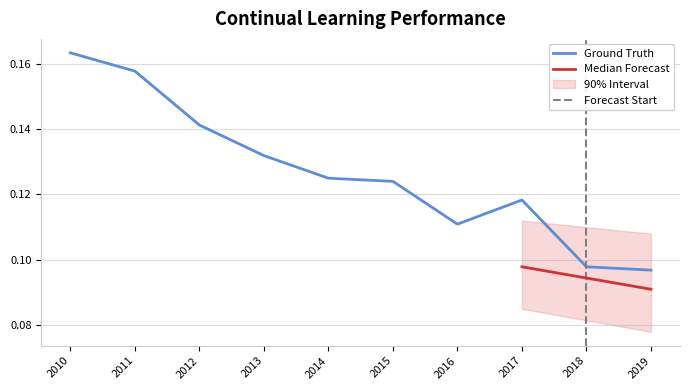

Reading right to left, what are all the values shown in this chart?

2019=0.1	2018=0.1	2017=0.1	2016=0.1	2015=0.1	2014=0.1	2013=0.1	2012=0.1	2011=0.2	2010=0.2